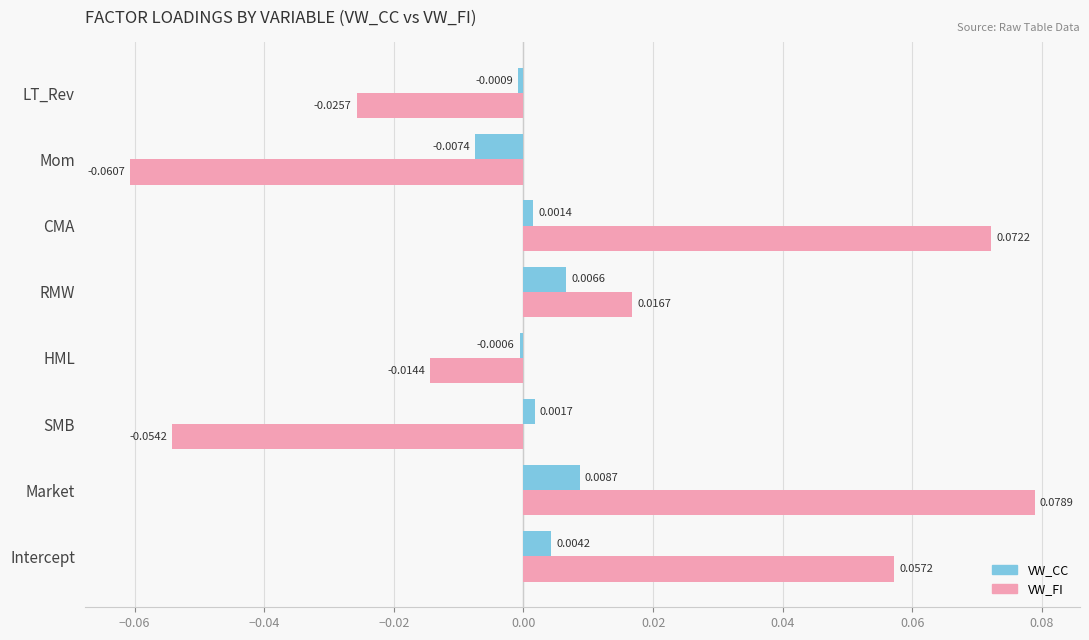

List the series in order of their peak value, lowest first.

VW_CC, VW_FI